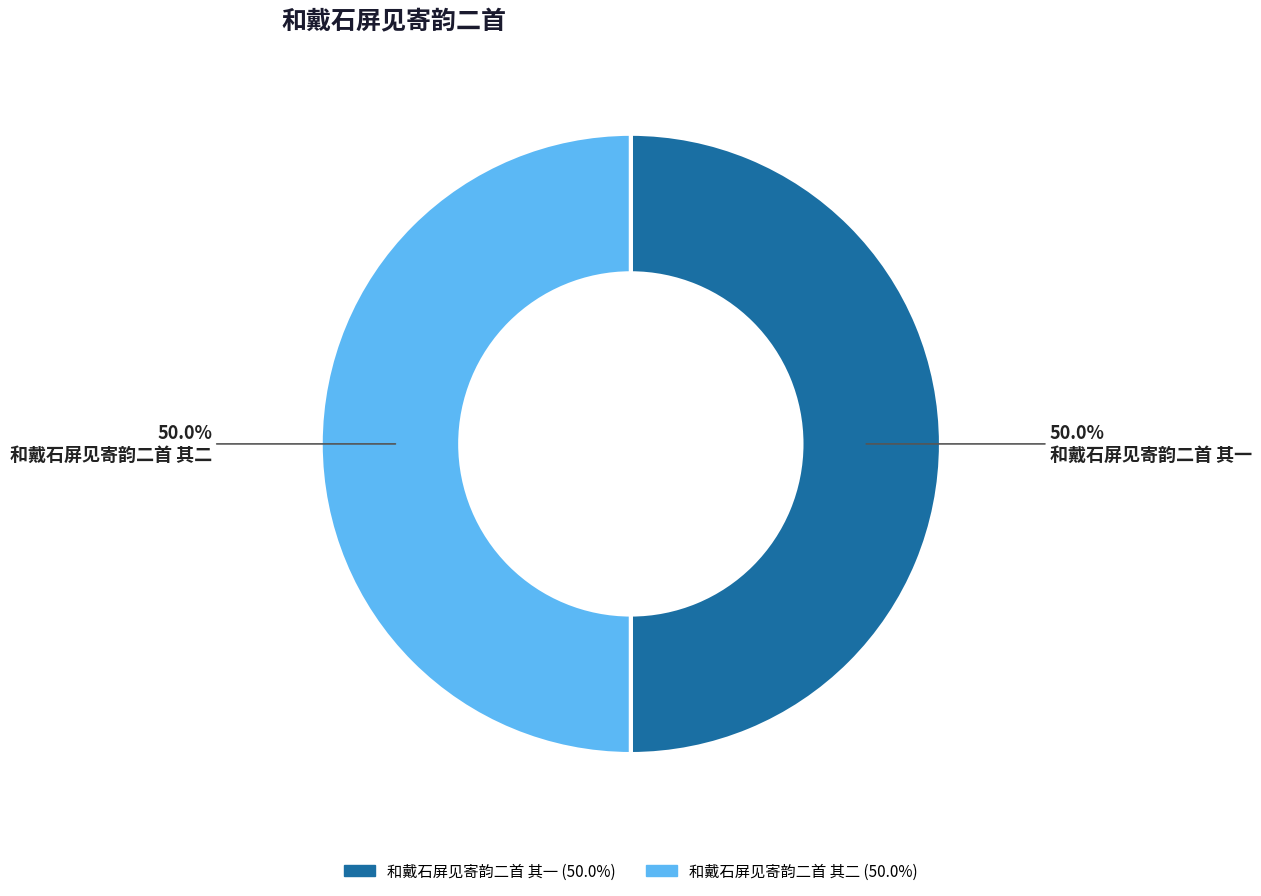

What is the ratio of the value at 和戴石屏见寄韵二首 其一 to the value at 和戴石屏见寄韵二首 其二?

1.0